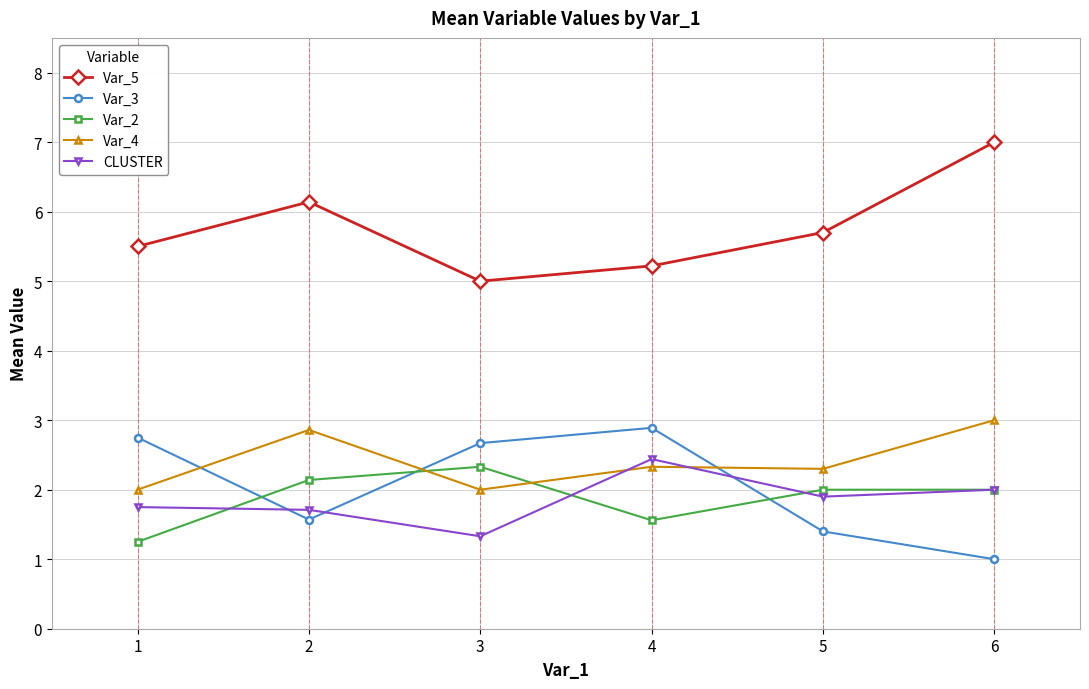

What is the spread (max minus min) of values at 2?

4.6